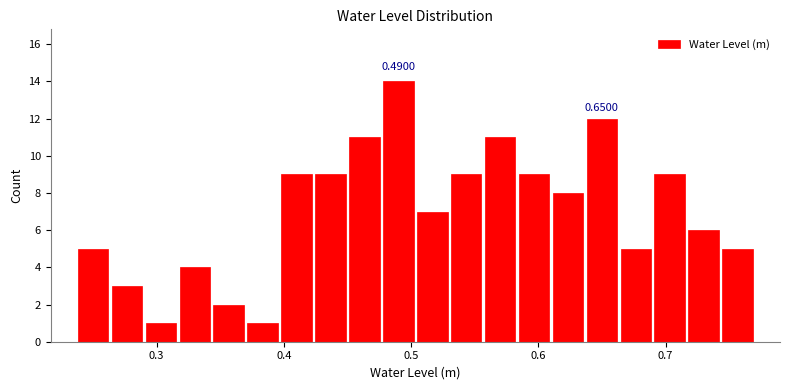

Around what value on the x-axis is the tallest bar? Give the approximate position of its centre, as read against the axis.

0.49